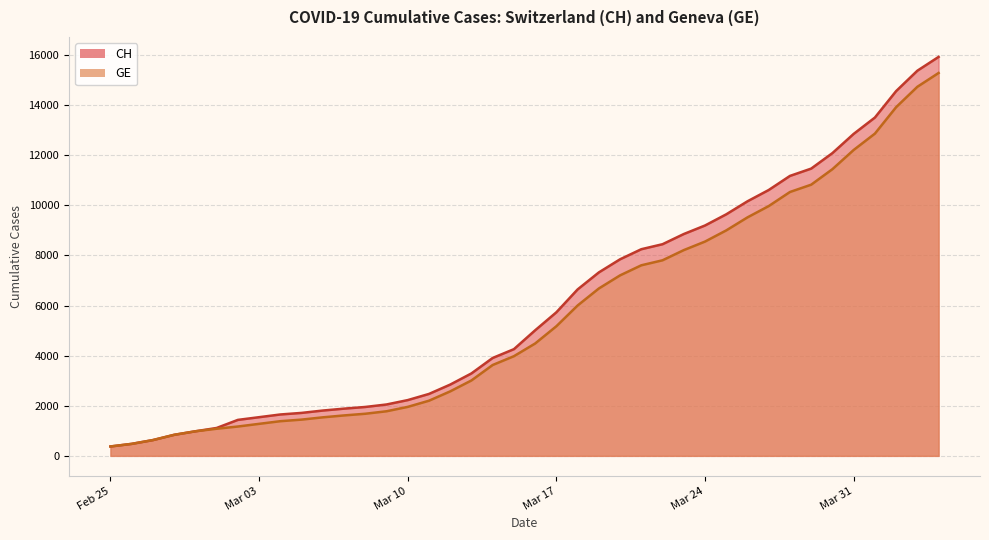

The value of GE at 9 is 798. True or false?

False